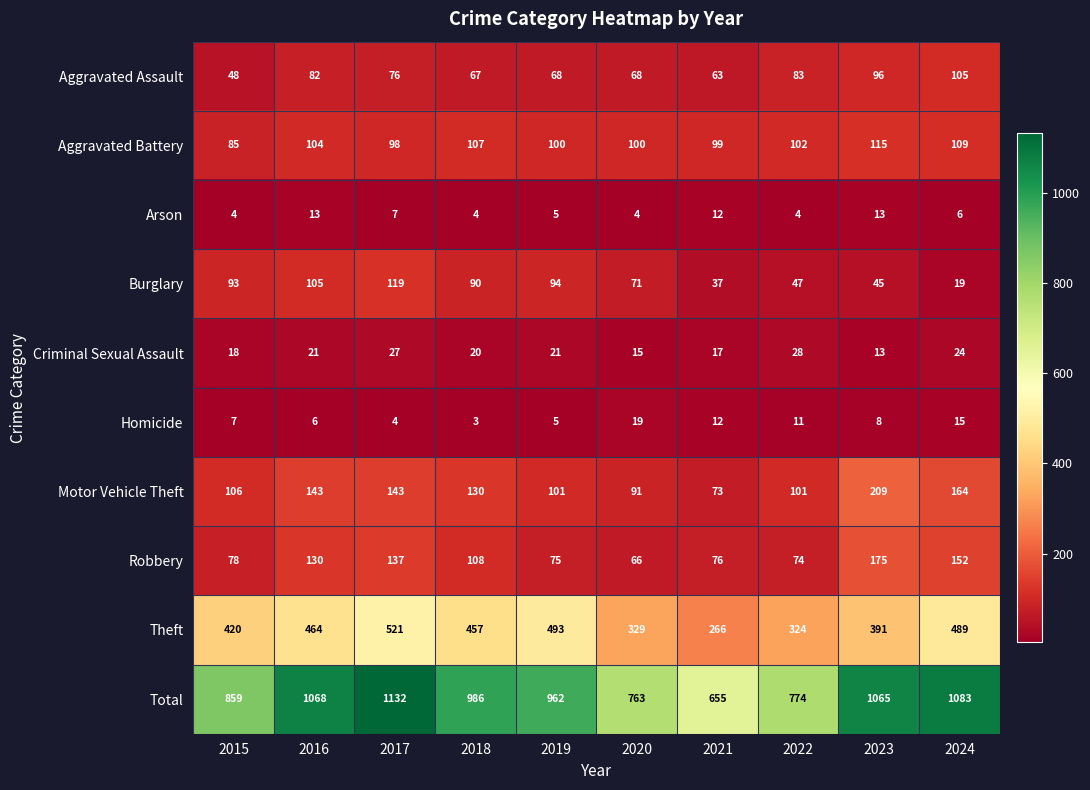

What value does the Criminal Sexual Assault series have at 2024, to the nearest 5?

25